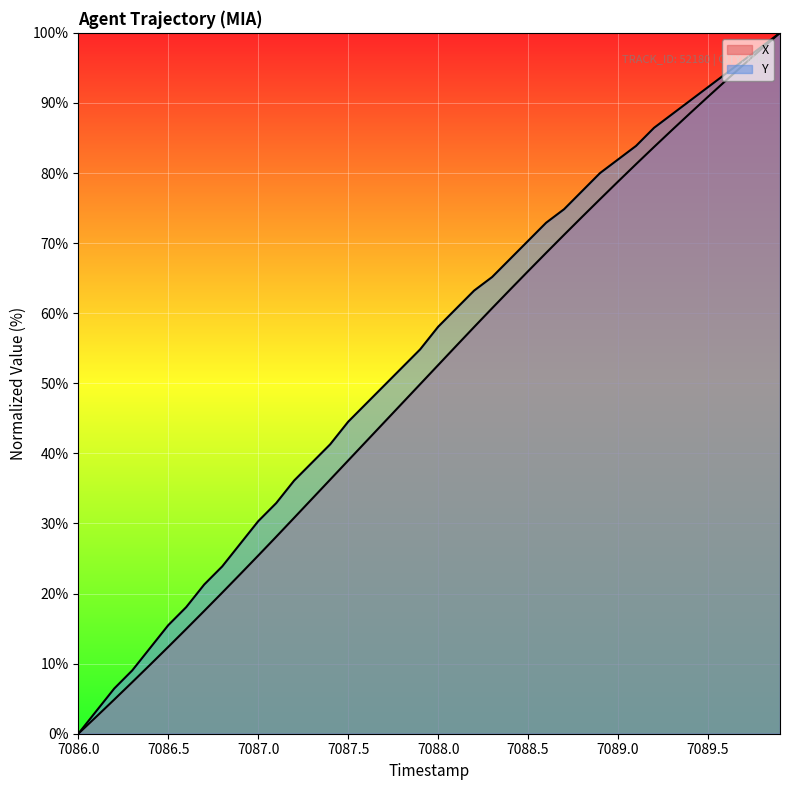

The value of X at 7087.4 is 36.3. True or false?

True